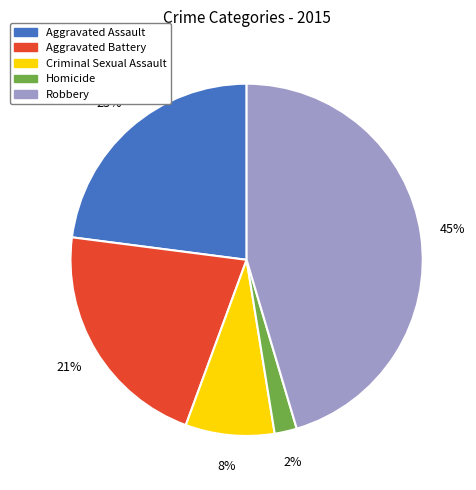

To the nearest percent, what portion does Homicide represent?

2%